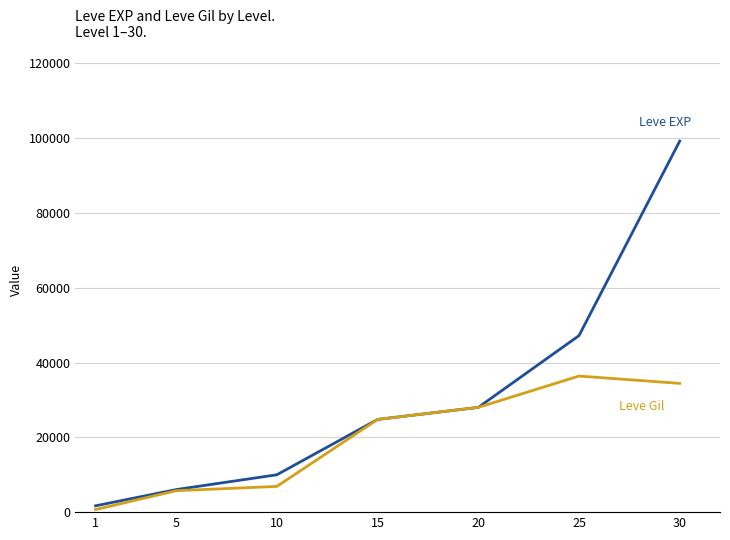

What is the greatest value displayed?

99220